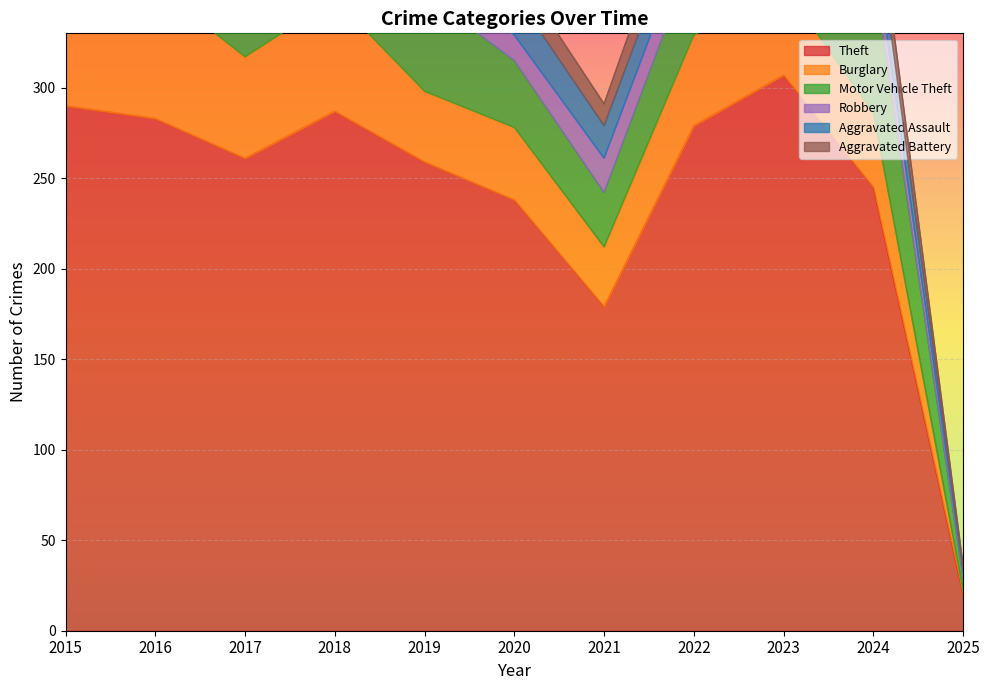

Reading left to right, list all the values displayed in this chart.

Theft: 290	283	261	287	259	238	179	279	307	245	20
Burglary: 80	73	56	62	39	40	33	50	49	41	2
Motor Vehicle Theft: 40	45	47	50	54	37	30	45	86	79	7
Robbery: 24	24	18	17	14	14	19	18	39	16	4
Aggravated Assault: 11	12	14	20	12	23	18	19	26	21	1
Aggravated Battery: 8	6	13	11	12	14	12	20	23	16	2